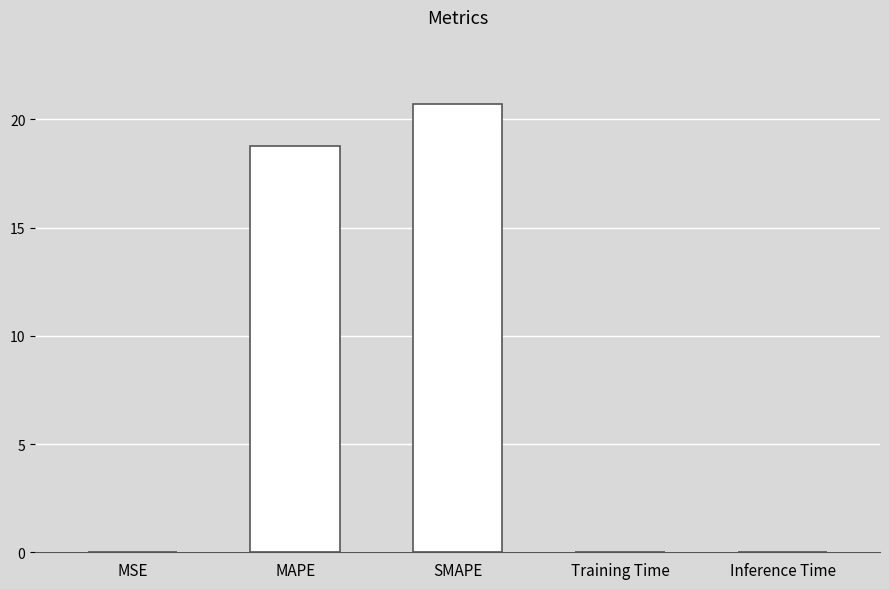

What is the sum of the values at SMAPE and MAPE?

39.5